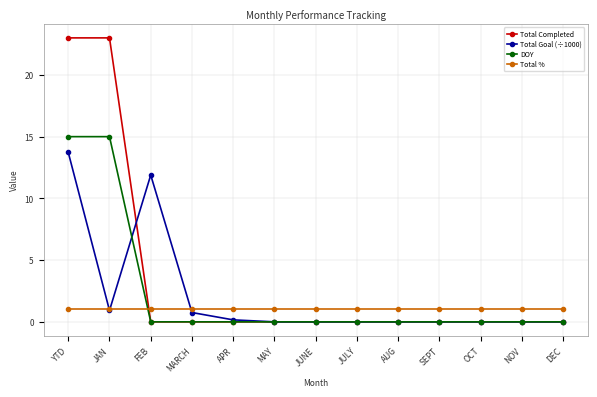

What is the highest value of the Total % series?

1.0